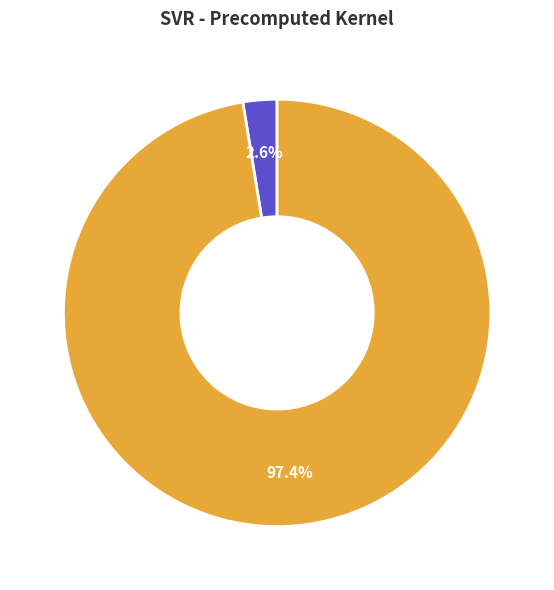

How many segments does this pie chart have?

2